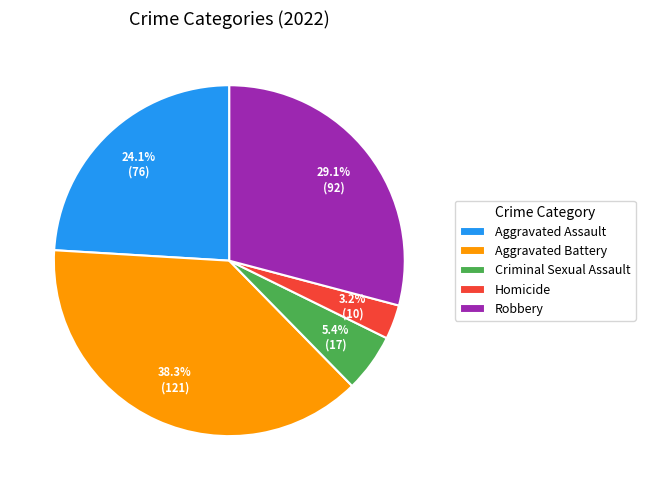

How many slices are in this pie chart?

5